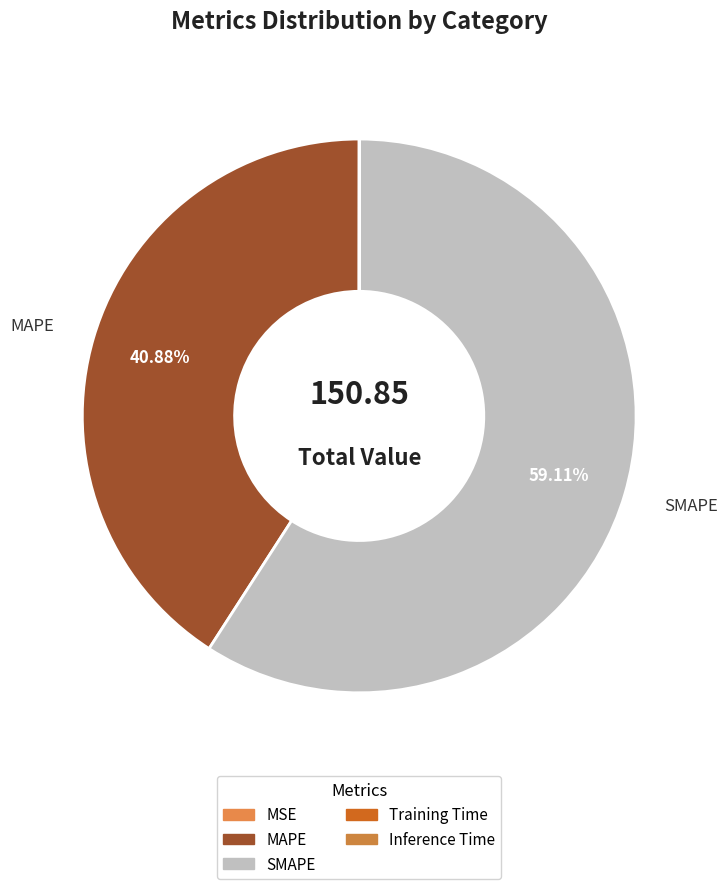

To the nearest percent, what is the combined percentage of SMAPE and MAPE?

100%